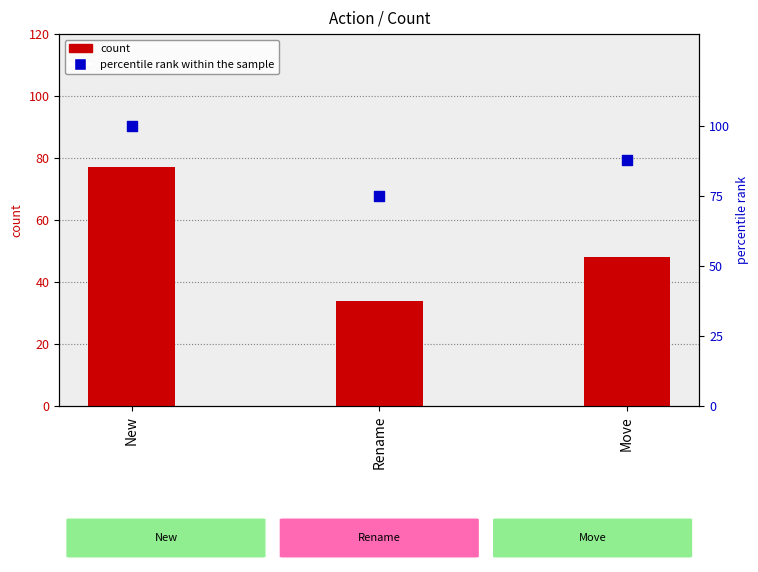

Is the value of percentile rank within the sample at Rename greater than the value of count at Rename?

Yes